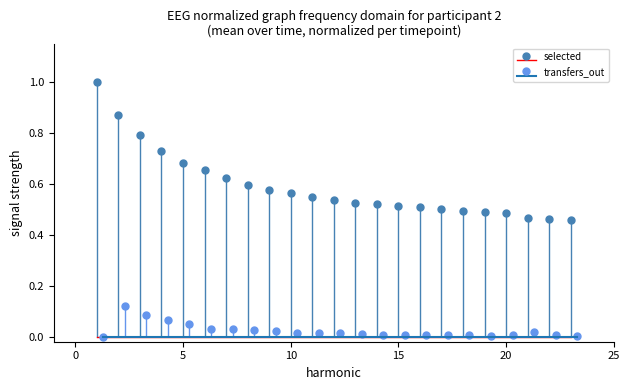

Count the number of data series in this chart.

2